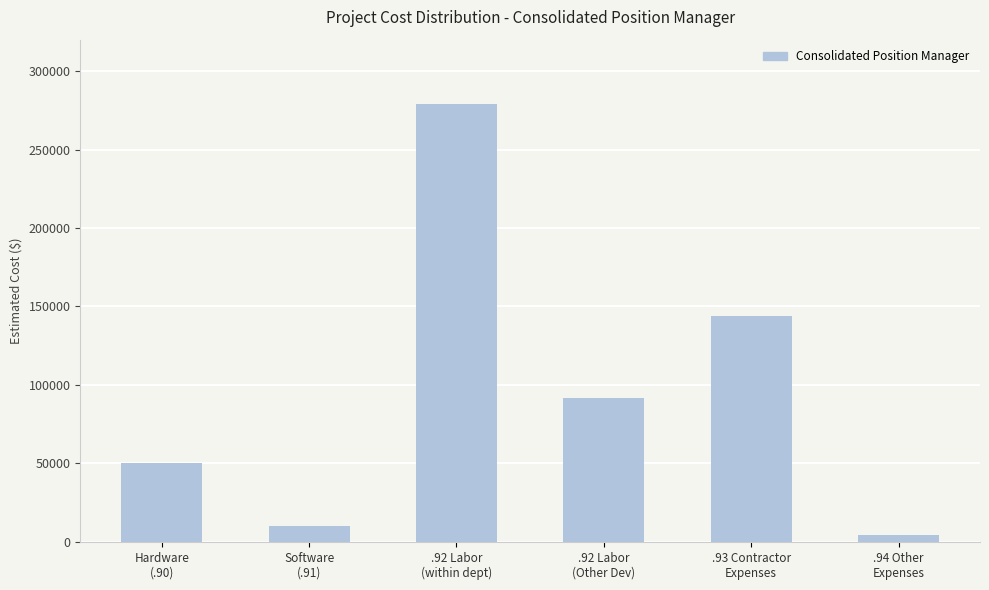

What is the greatest value displayed?

278980.6